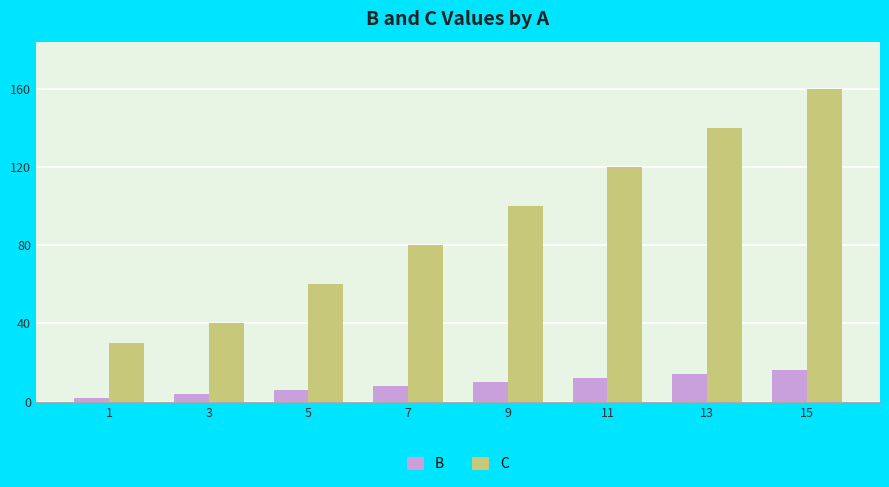

What are all the series names shown in the legend?

B, C